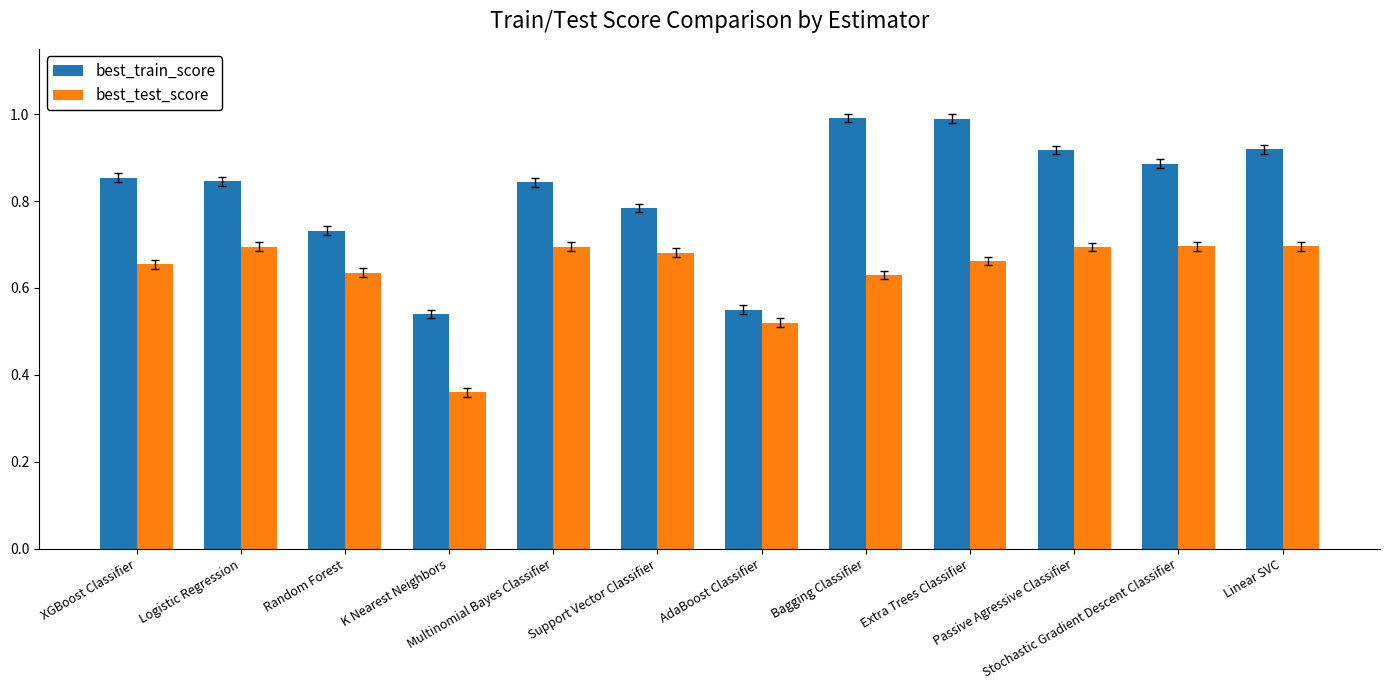

Rank the series by their maximum value, from highest to lowest.

best_train_score, best_test_score